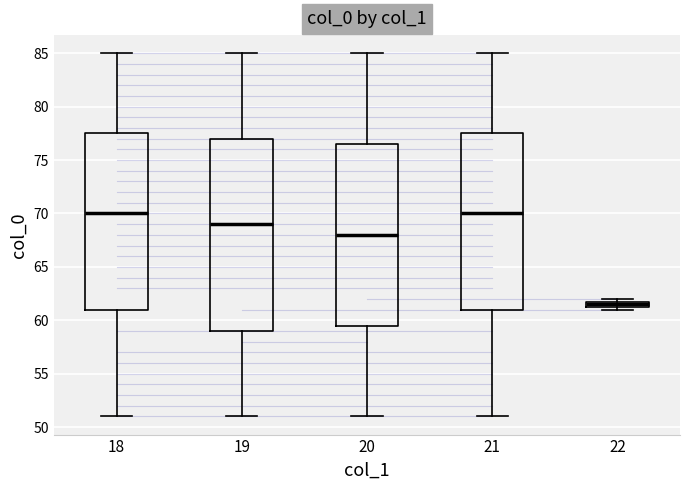

Which box's median line is the lowest?

22